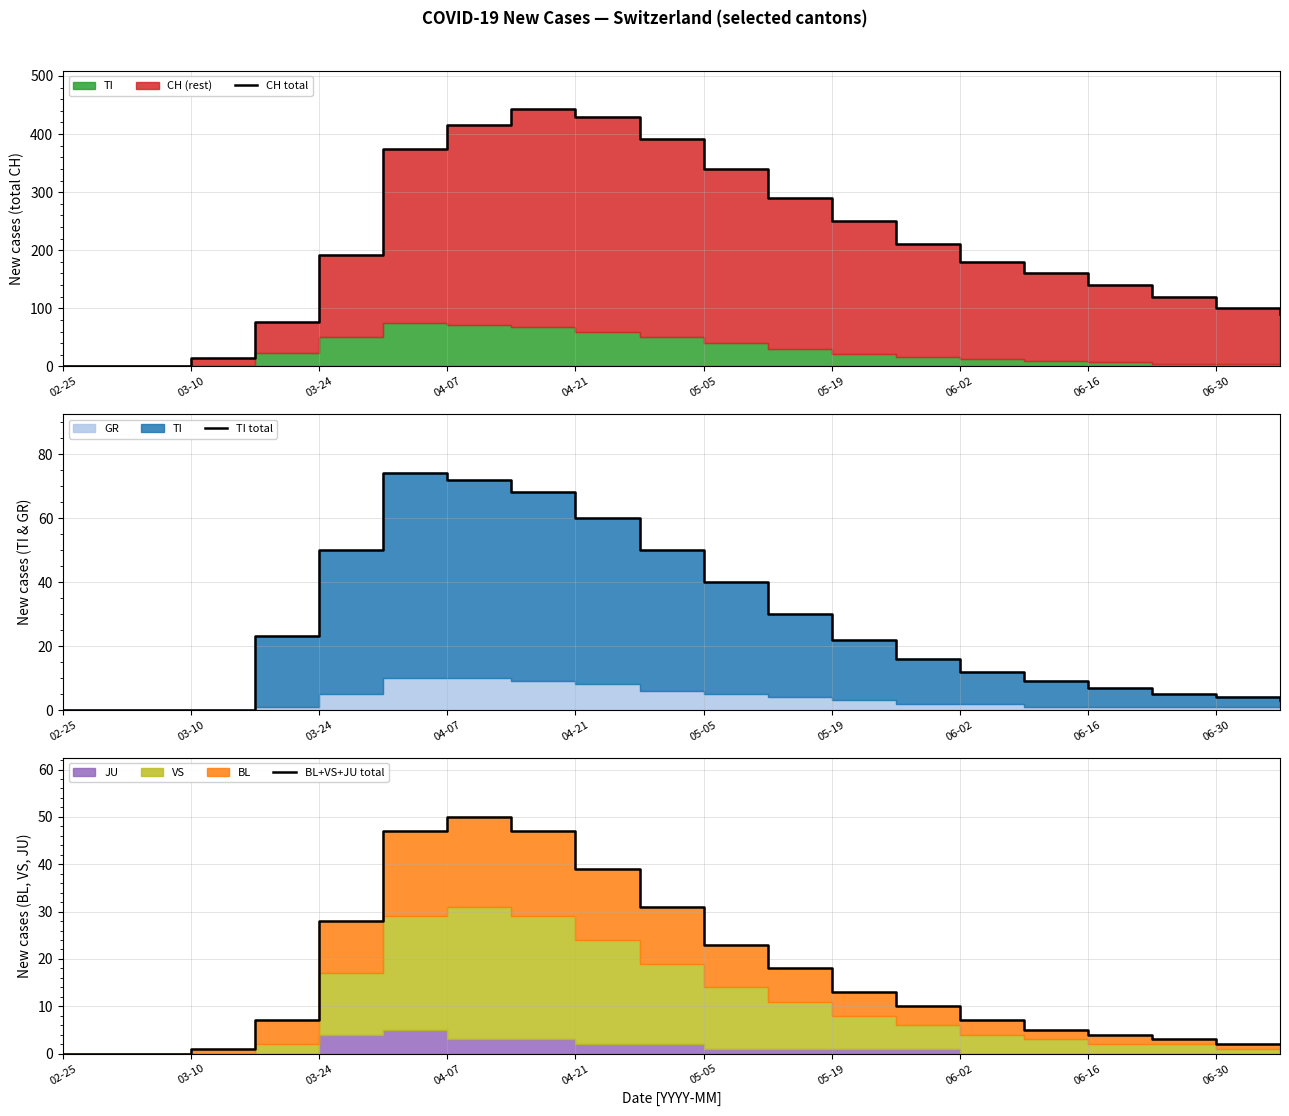

What is the total value across all series at 06-16?

151